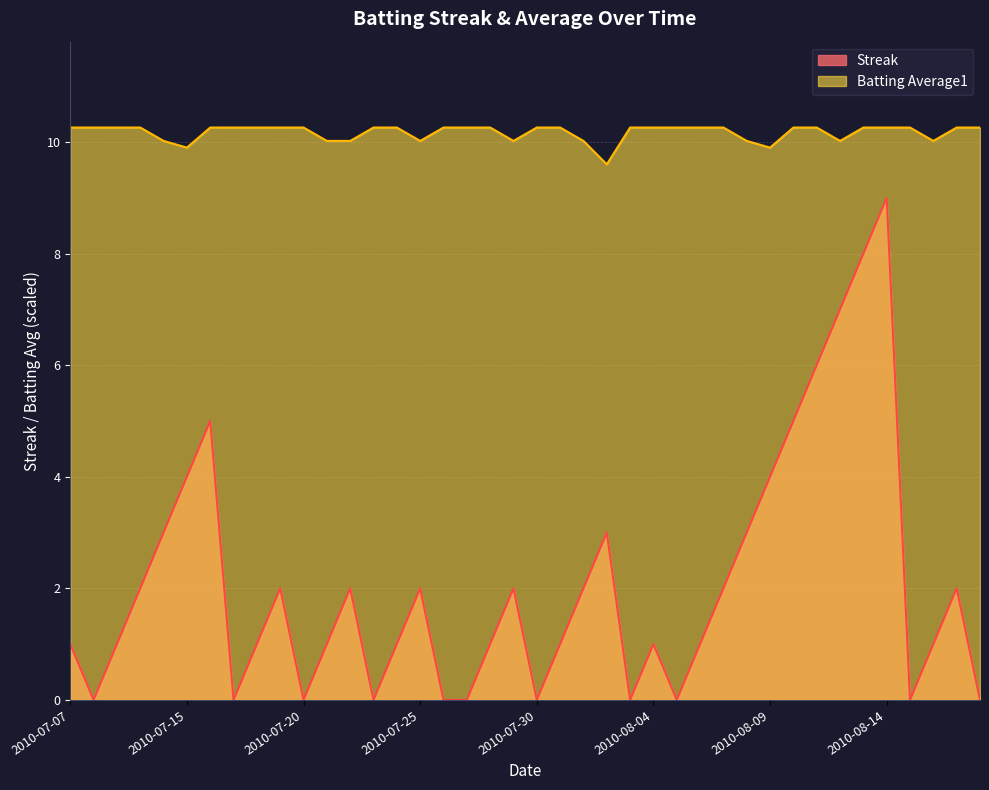

What is the greatest value displayed?

10.3